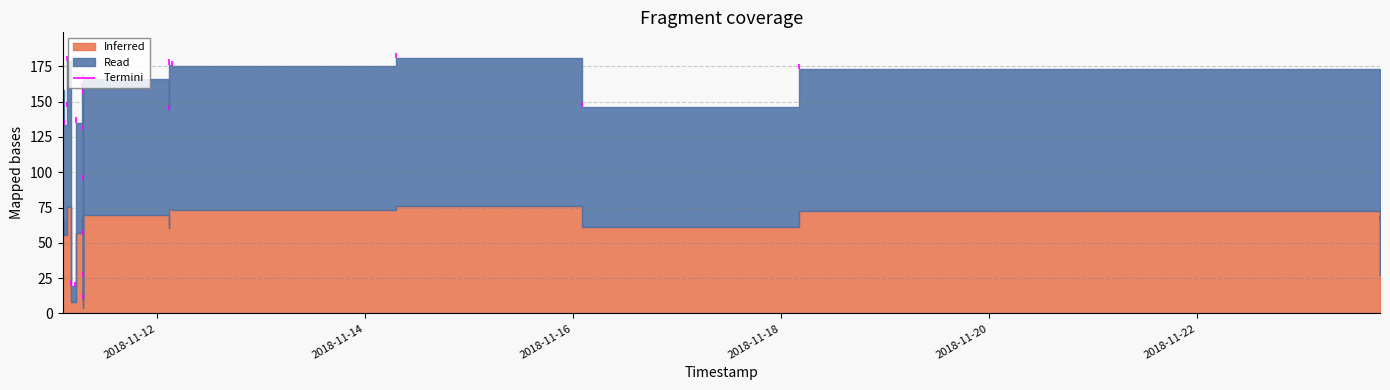

List the labels in order of value, smallest first.

2018-11-11 06:55:40, 2018-11-11 04:57:05, 2018-11-11 04:12:44, 2018-11-11 06:55:55, 2018-11-11 06:56:42, 2018-11-23 18:12:04, 2018-11-11 06:57:33, 2018-11-11 06:58:23, 2018-11-11 02:33:04, 2018-11-11 05:17:46, 2018-11-12 02:43:31, 2018-11-16 02:01:05, 2018-11-11 03:15:50, 2018-11-11 06:59:03, 2018-11-11 02:18:19, 2018-11-11 02:09:45, 2018-11-11 06:36:13, 2018-11-11 06:59:22, 2018-11-11 06:59:43, 2018-11-18 04:12:46, 2018-11-12 03:22:04, 2018-11-12 02:44:24, 2018-11-11 03:16:42, 2018-11-14 07:06:35